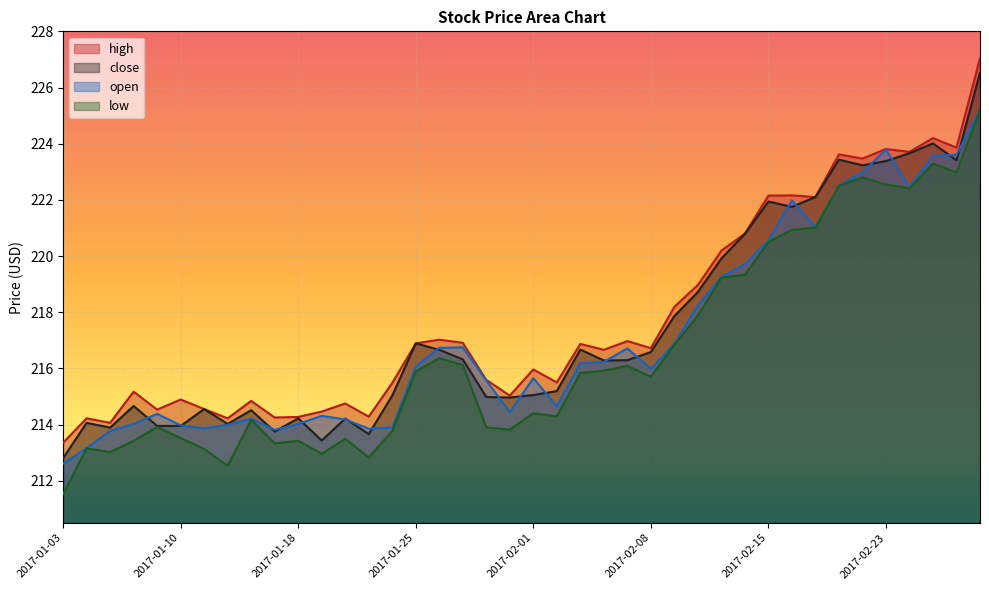

Between 2017-01-25 and 2017-03-01, which series saw the biggest shift?

high